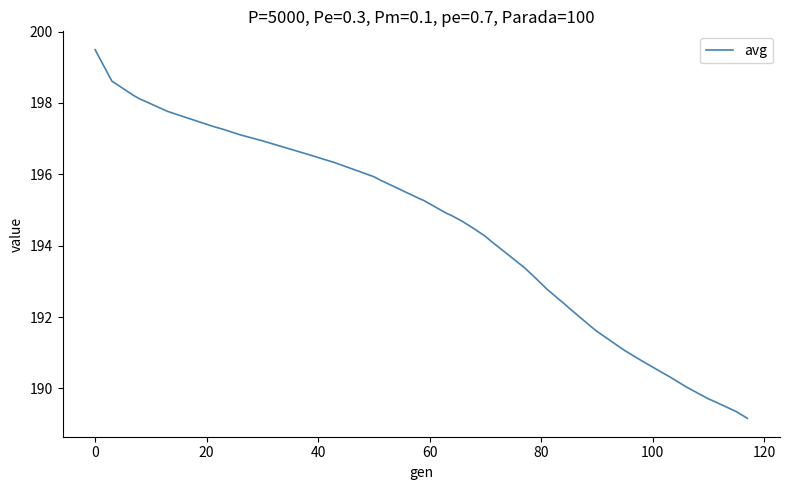

What is the smallest value displayed?

189.2